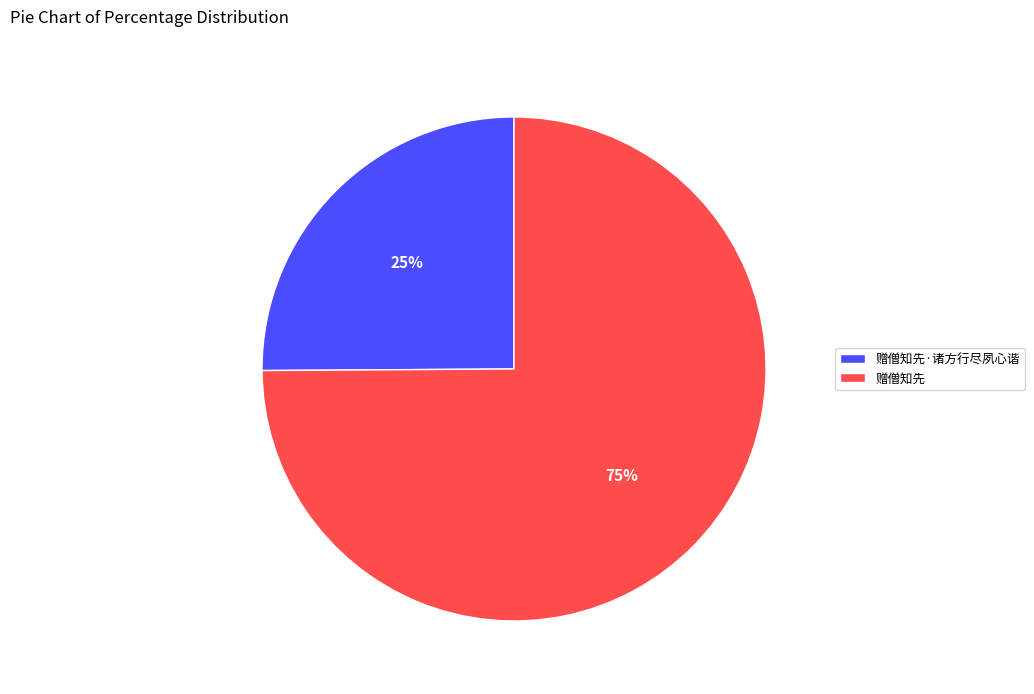

Is the sum of 赠僧知先 and 赠僧知先·诸方行尽夙心谐 greater than half?

Yes